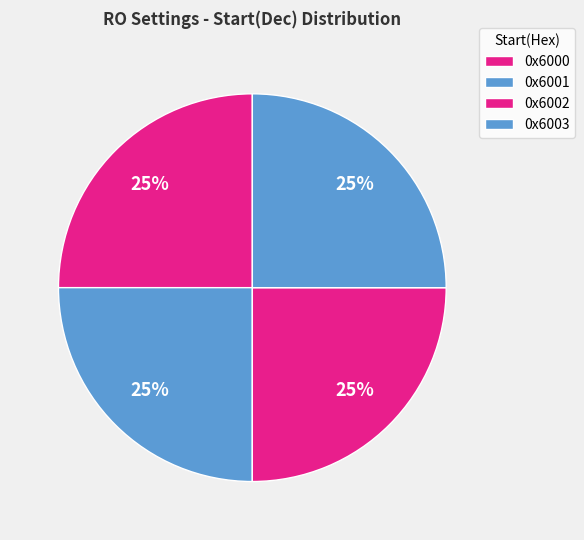

How many slices are in this pie chart?

4